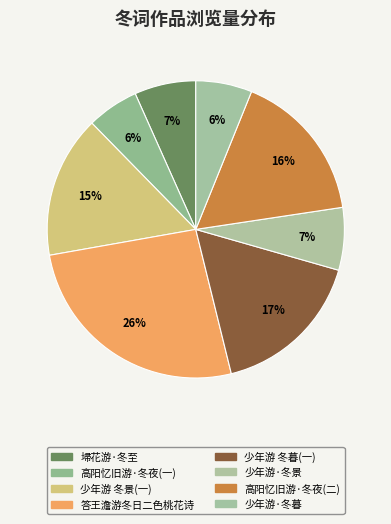

Rank the categories by value from lowest to highest.

高阳忆旧游·冬夜同沈大匡严颢亭顾且庵邵戒三严柱峰诸君饮关六钤草堂即席, 少年游·冬暮, 埽花游·冬至, 少年游·冬景, 少年游 冬景, 高阳忆旧游   冬夜同沈大匡严颢亭顾且庵邵戒三严柱峰诸君饮关六钤草堂即席, 少年游 冬暮, 答王澹游冬日二色桃花诗